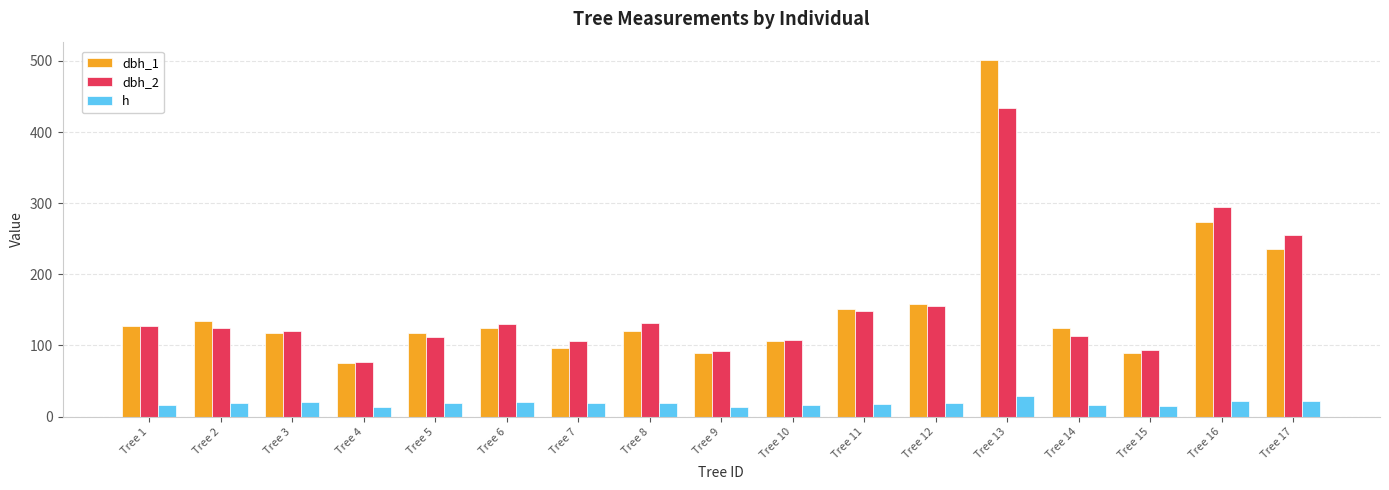

What is the spread (max minus min) of values at Tree 10?

90.0